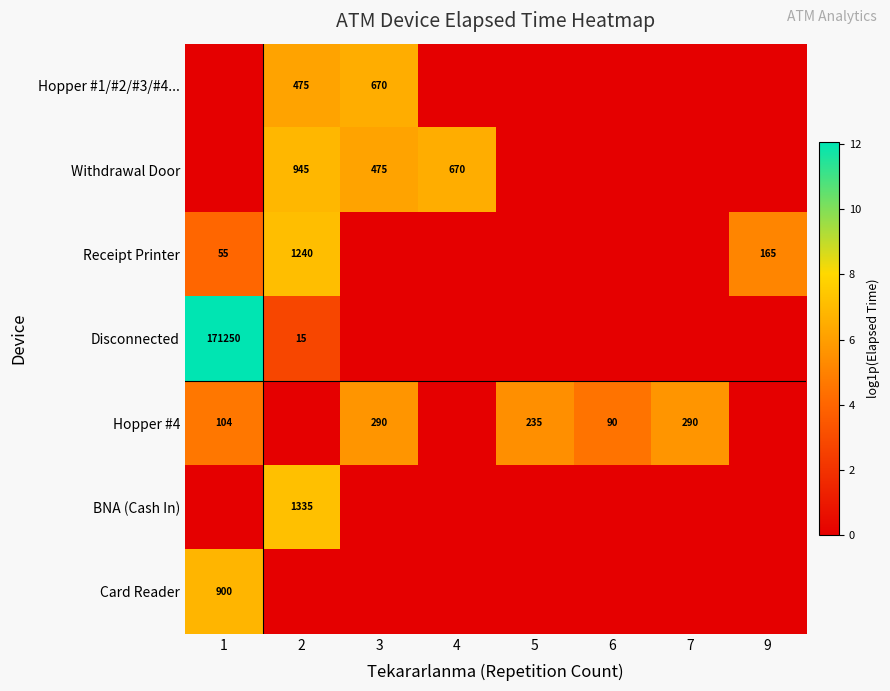

Is it true that Hopper #4 equals 290 at 7?

True